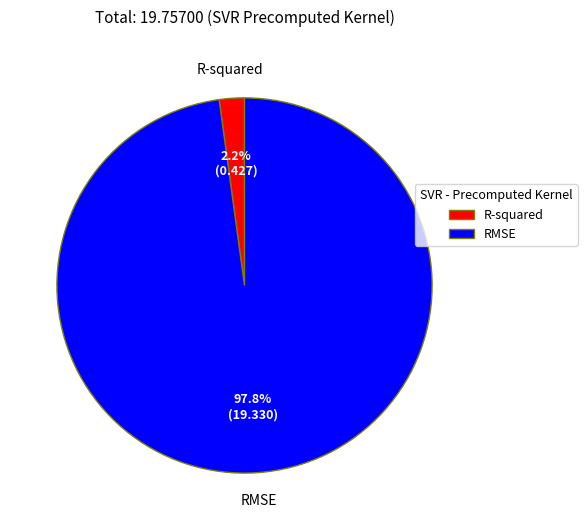

How many segments does this pie chart have?

2